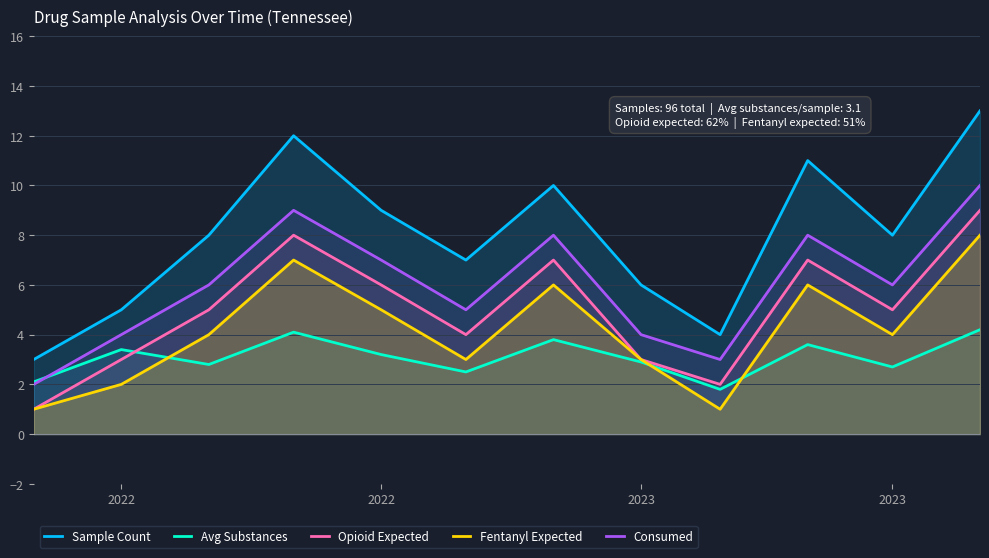

What is the difference between the second highest and minimum values in the Opioid Expected series?

7.0